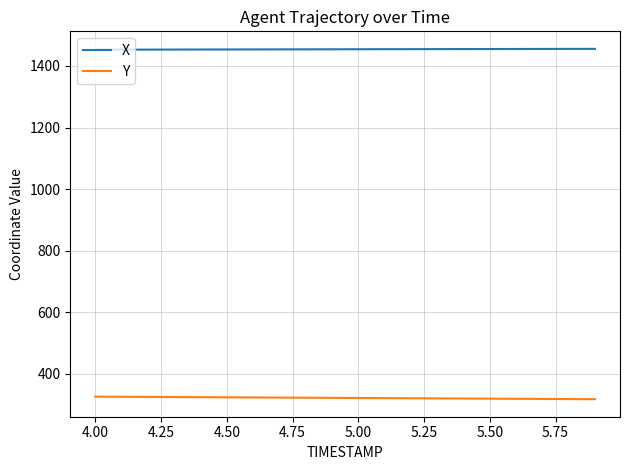

True or false: X and Y intersect in this chart.

False